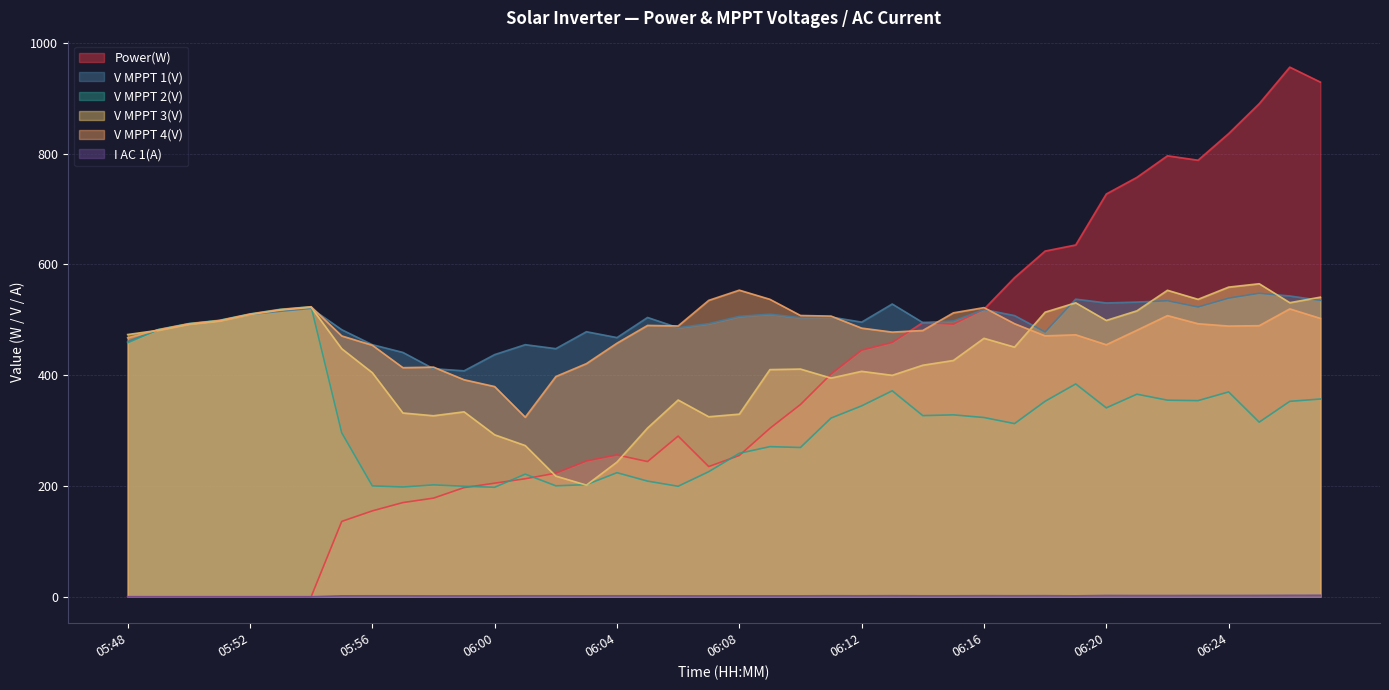

How many values in the I AC 1(A) series are below 1?

7